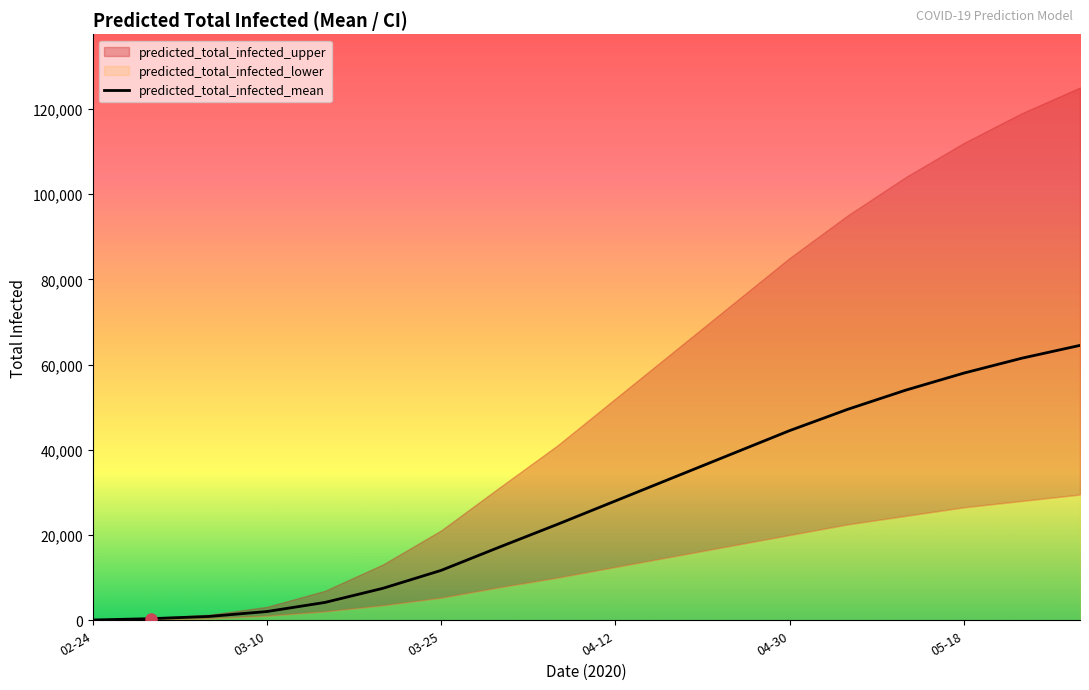

Rank the series by their maximum value, from lowest to highest.

predicted_total_infected_lower, predicted_total_infected_mean, predicted_total_infected_upper